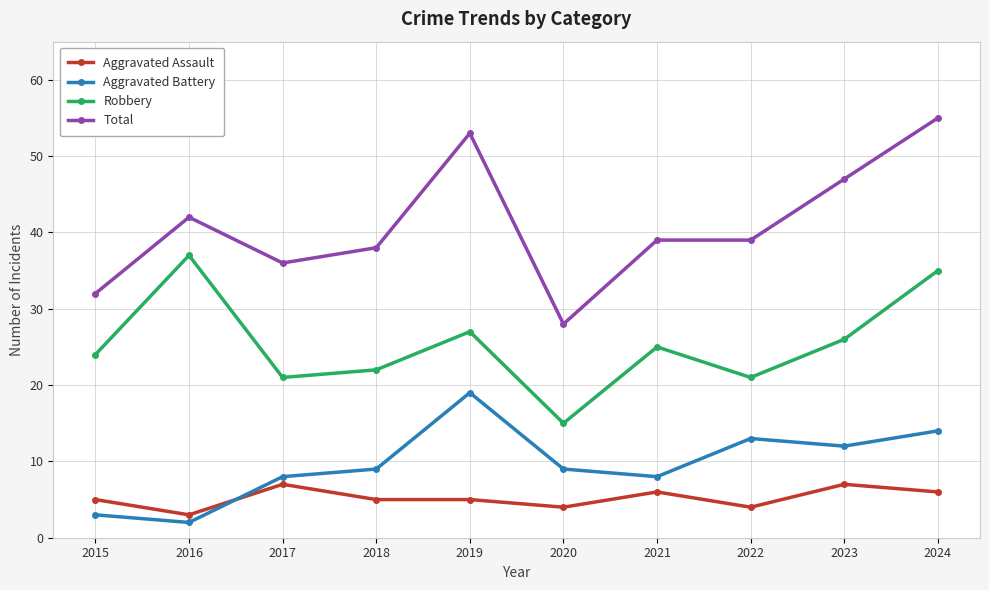

At which category is the sum across all series the highest?

2024